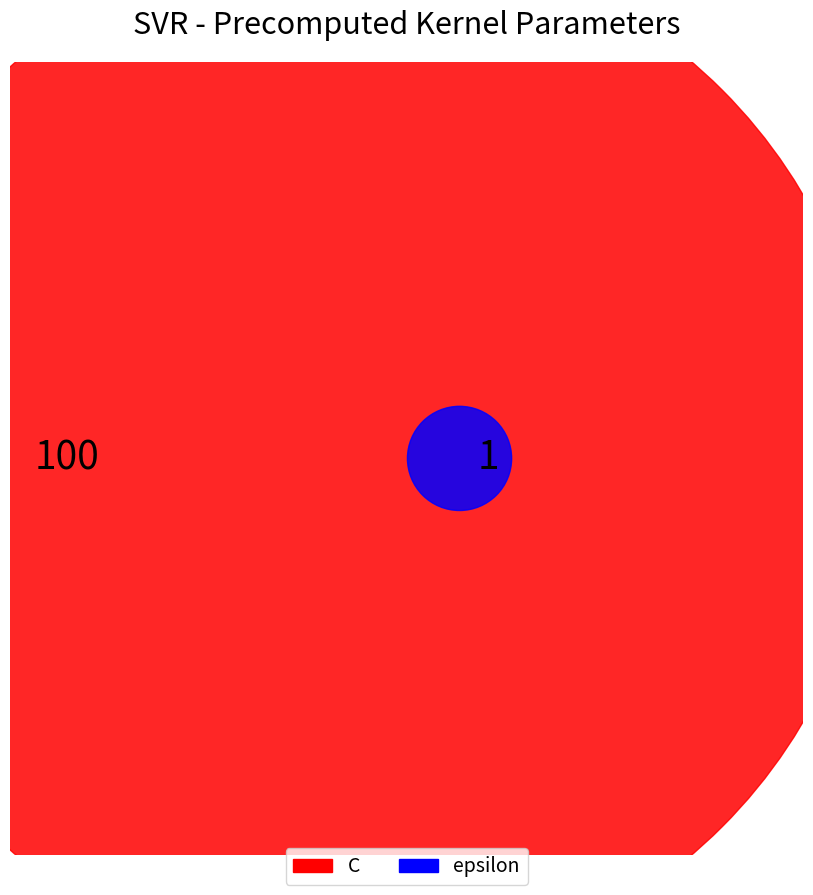

To the nearest percent, what percentage of the pie is epsilon?

1%